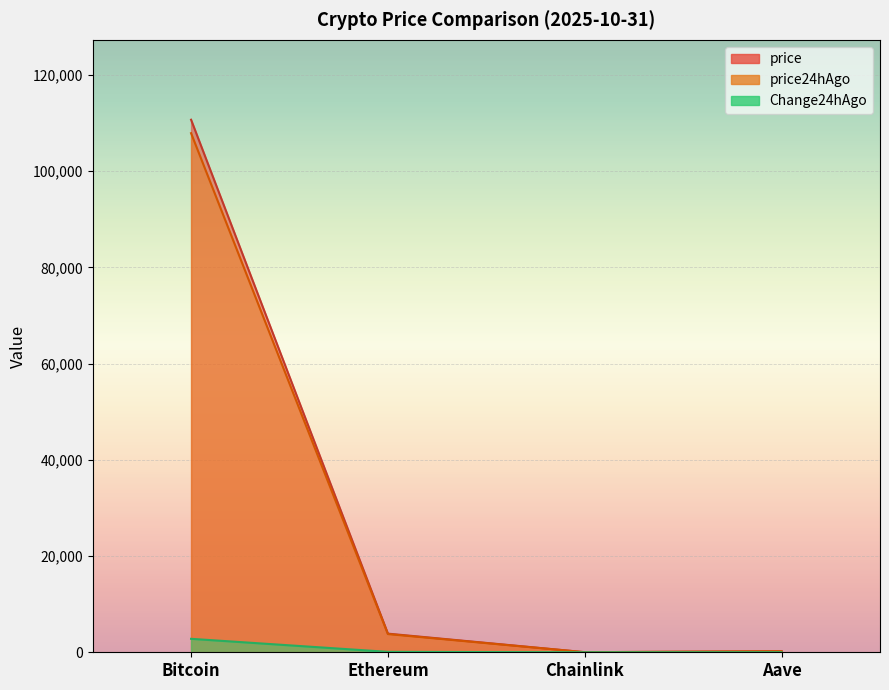

What is the average value of the price24hAgo series?

27978.3